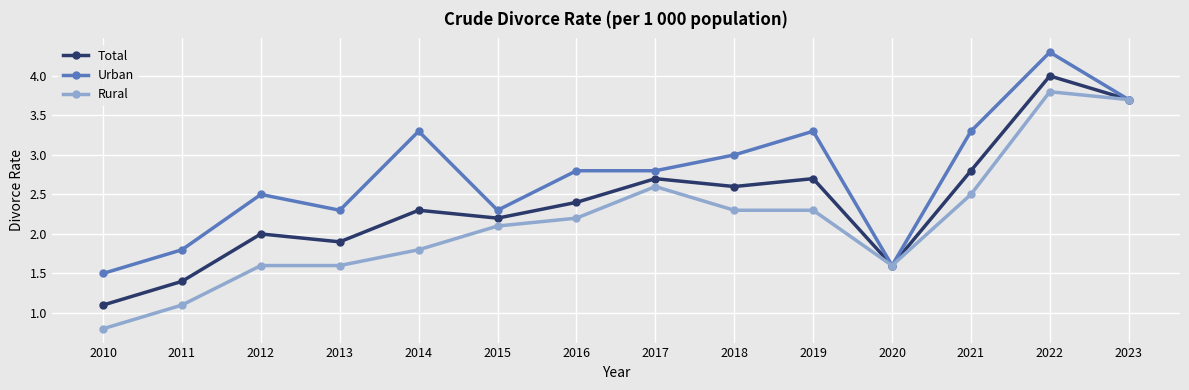

True or false: Total has more than 2 points higher than both neighbors.

True